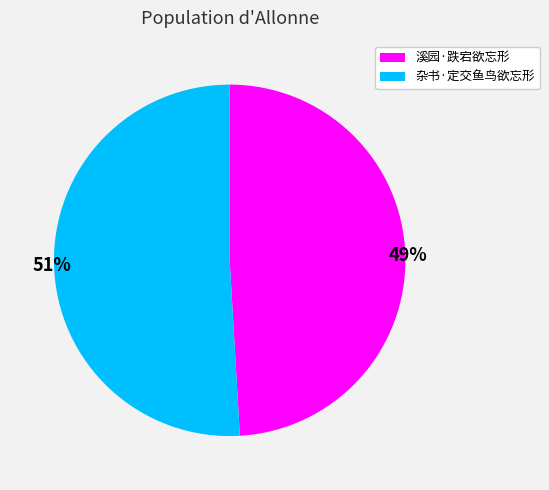

To the nearest percent, what percentage of the pie is 杂书·定交鱼鸟欲忘形?

51%